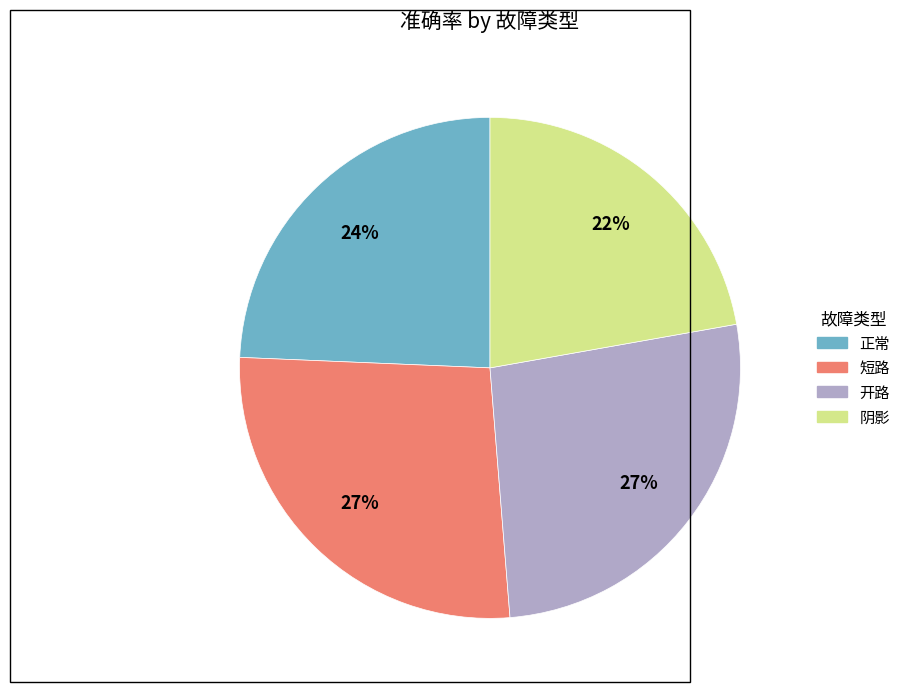

To the nearest percent, what percentage of the pie is 短路?

27%